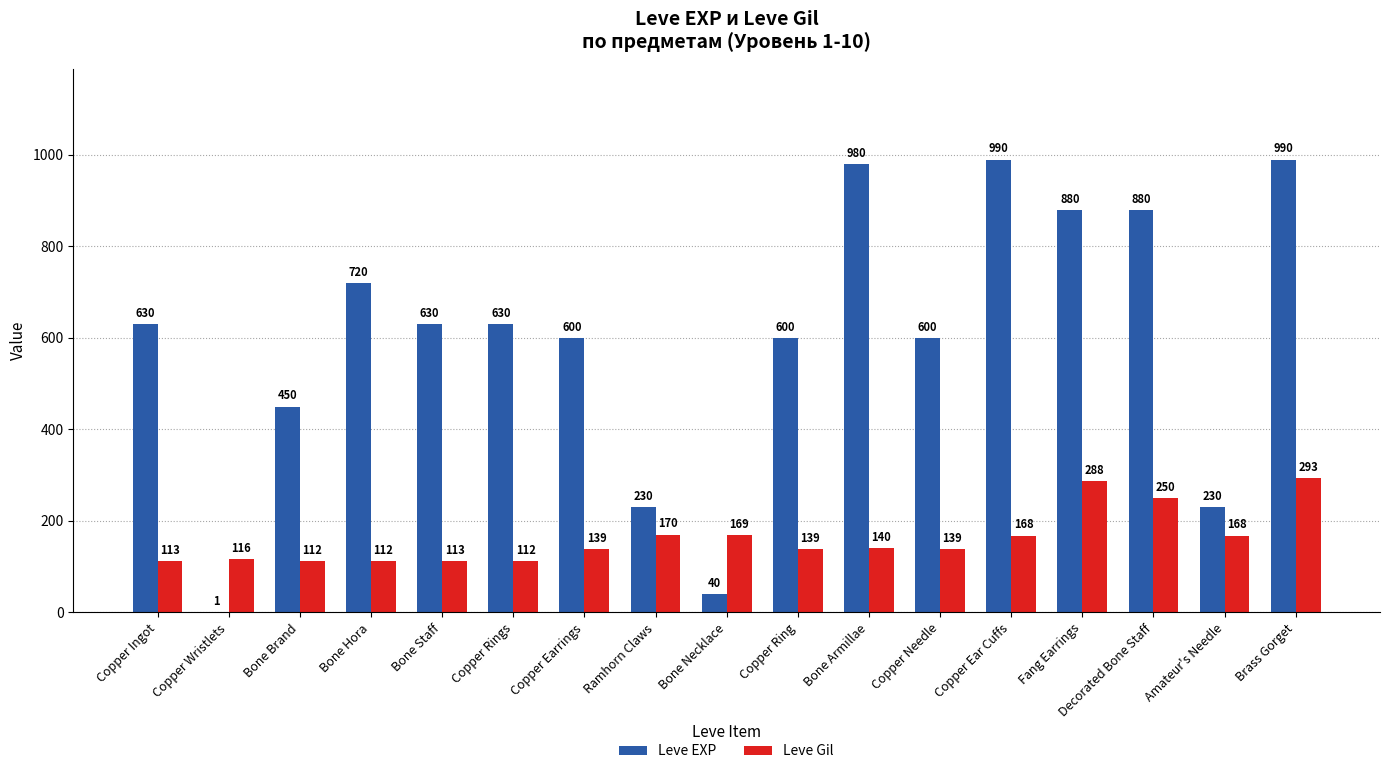

Between Bone Staff and Copper Ring, which series saw the biggest shift?

Leve EXP